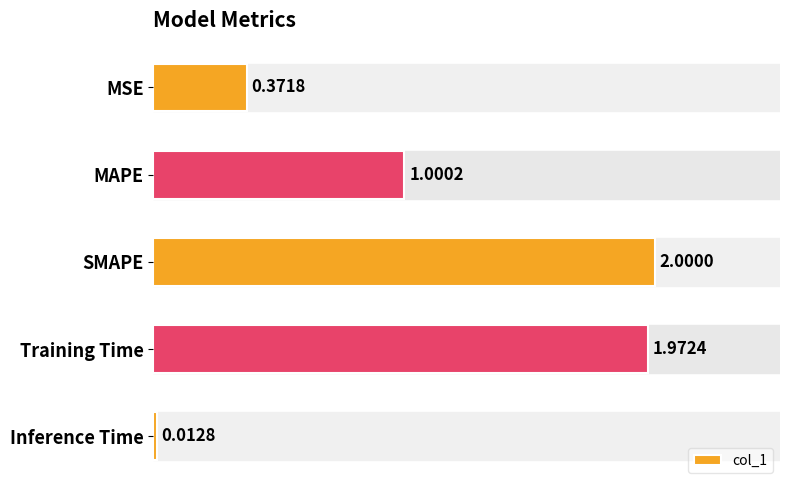

Rank the categories by value from highest to lowest.

SMAPE, Training Time, MAPE, MSE, Inference Time